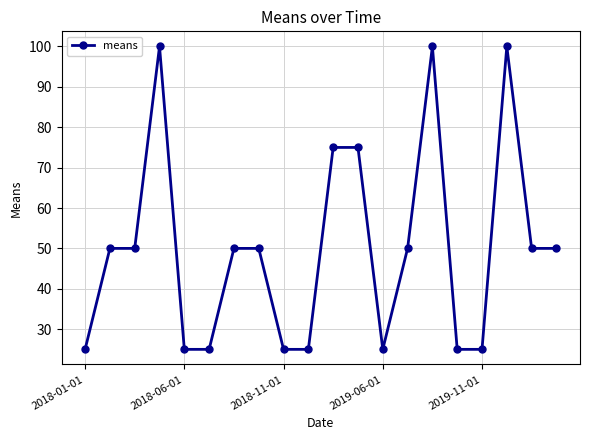

How many series are shown in this chart?

1